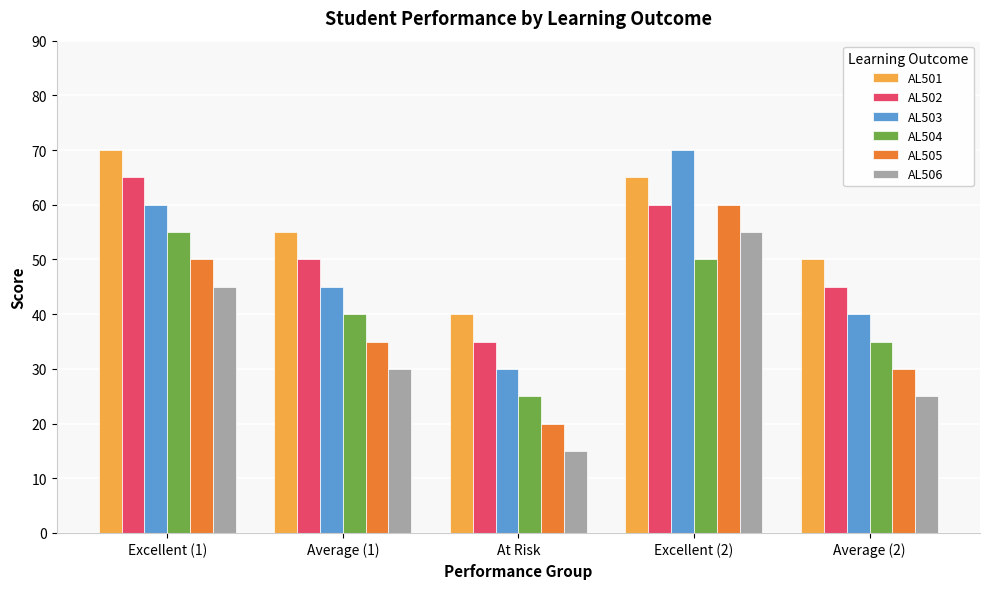

What is the total value across all series at Average (2)?

225